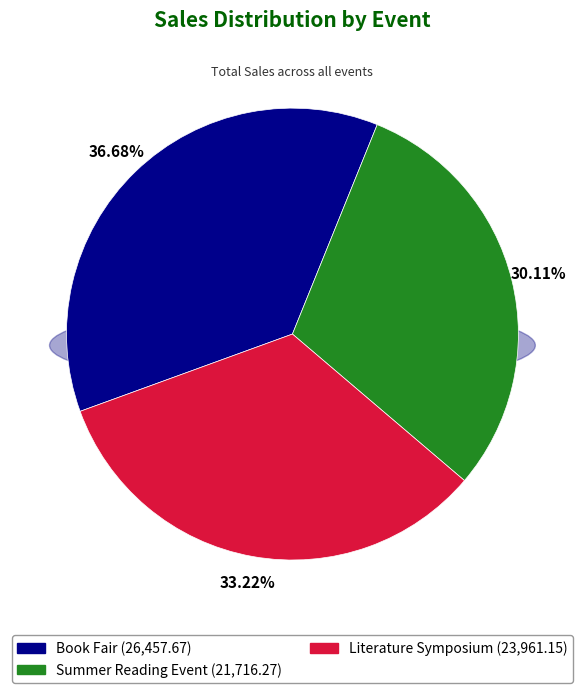

What percentage is the Book Fair slice, to the nearest percent?

37%